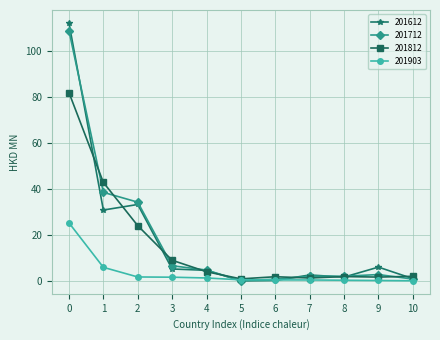

True or false: 201612 has a value of 1.2 at 10.

True